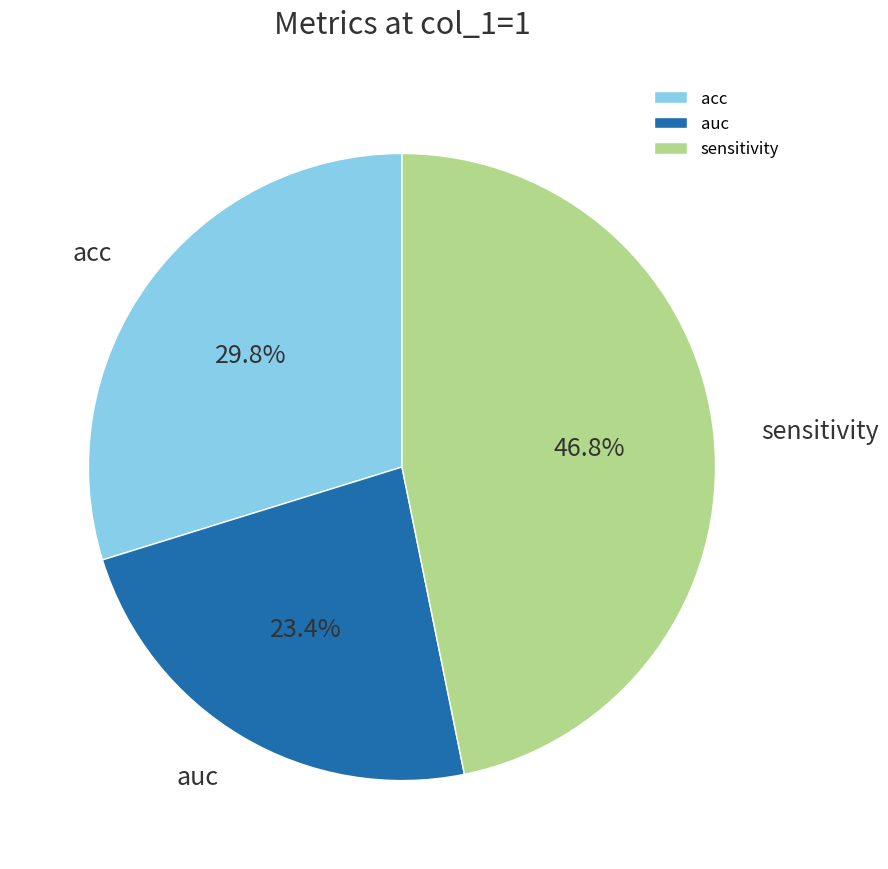

Does auc represent more than half of the total?

No